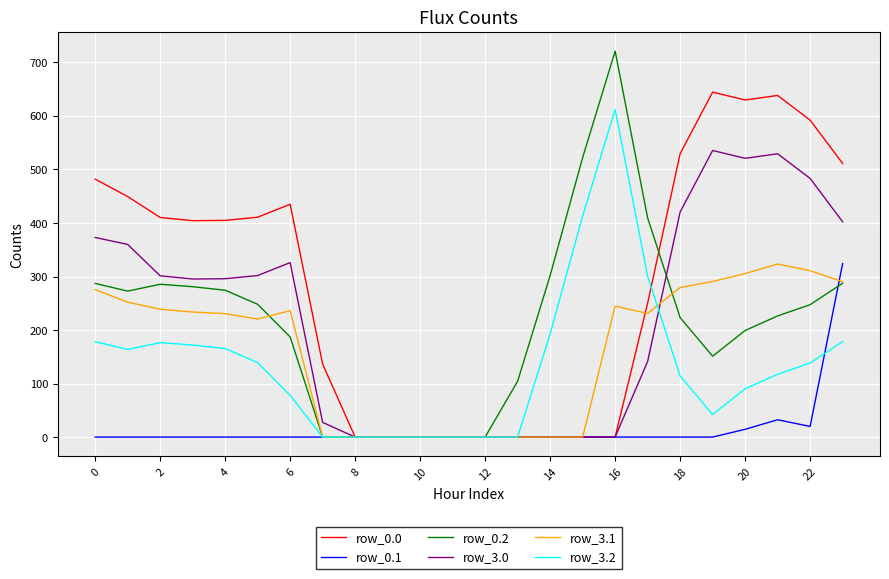

What is the maximum value for row_3.2?

612.2